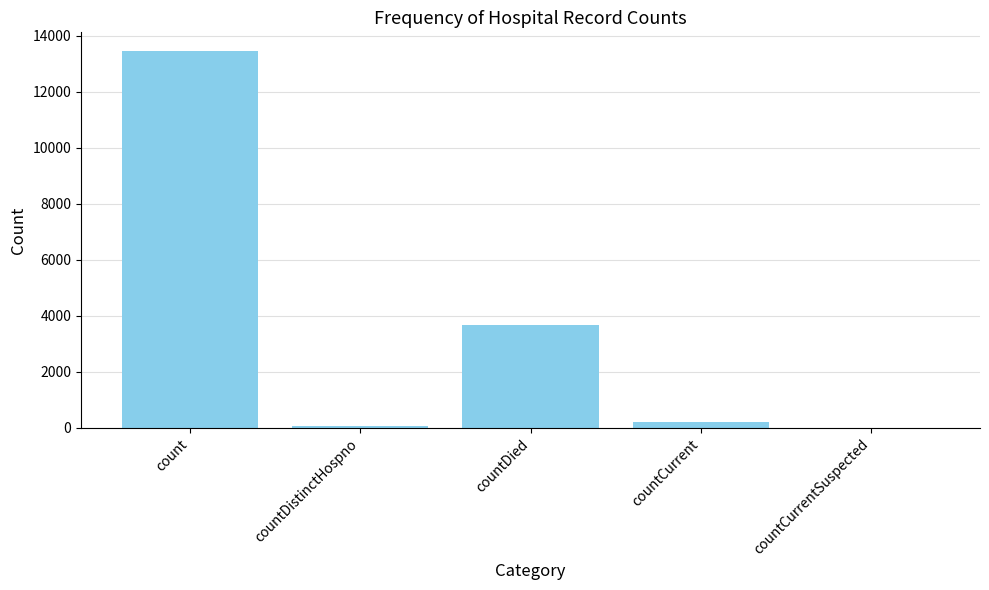

How many data points does each series have?

5